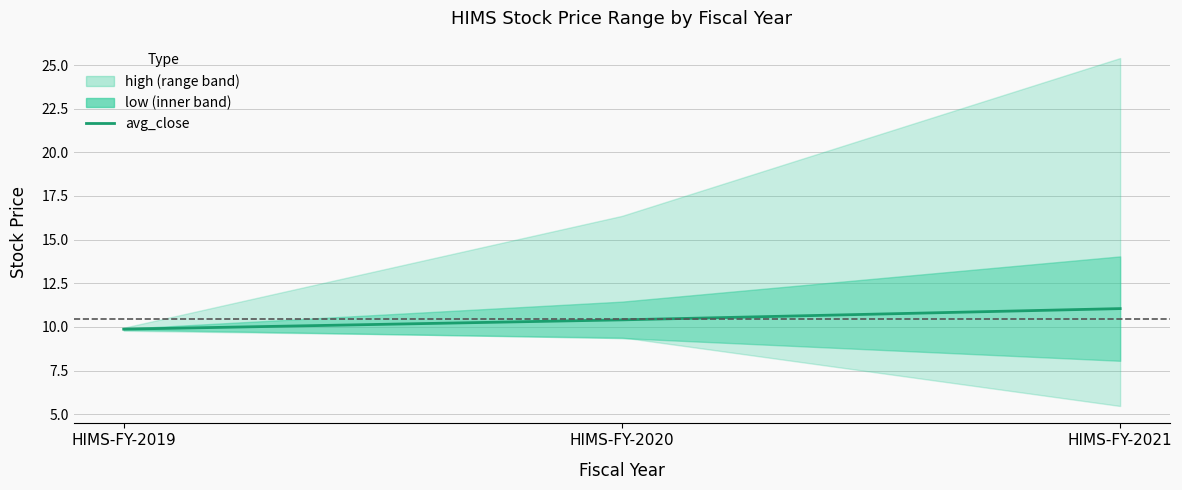

Is this an area chart (filled region under the line)?

No